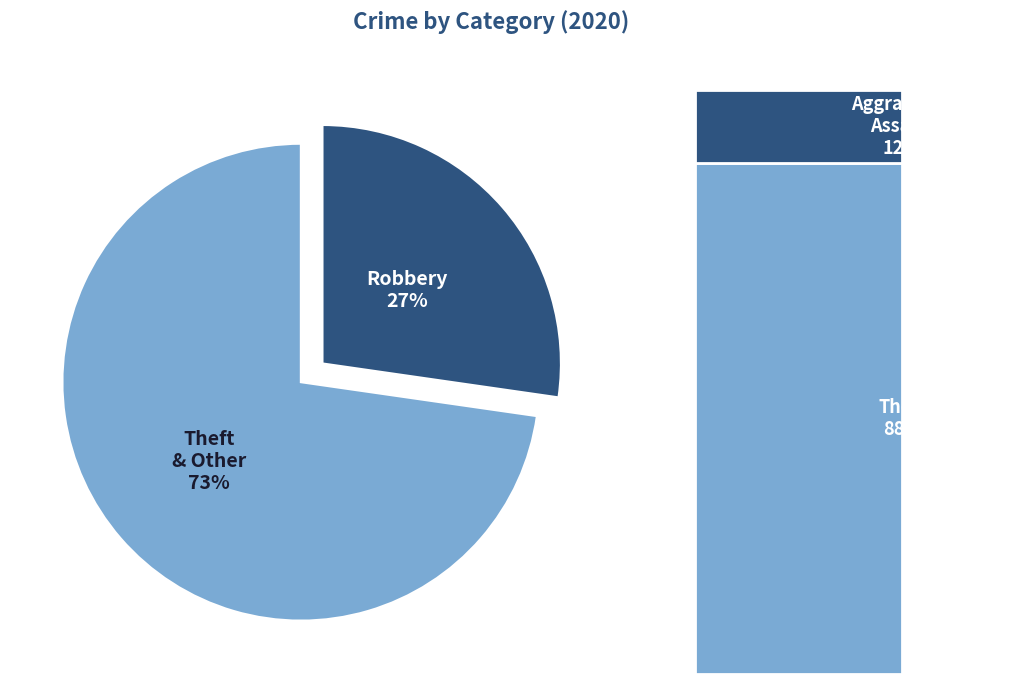

Which slice is the smallest?

Aggravated Assault